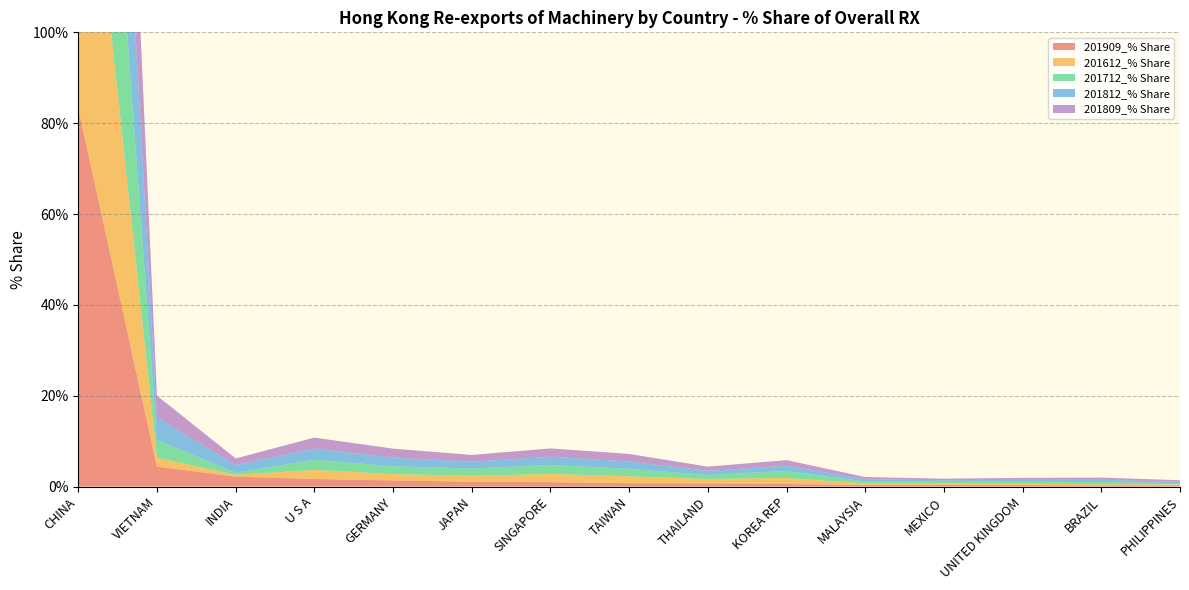

Reading right to left, transcribe all the data shown in this chart.

201909_% Share: 0.3	0.3	0.3	0.4	0.4	0.6	0.7	0.7	1.0	1.1	1.4	1.7	2.2	4.4	83.2
201612_% Share: 0.2	0.2	0.4	0.3	0.3	1.3	1.0	1.5	1.8	1.3	1.4	2.0	0.4	1.9	84.1
201712_% Share: 0.2	0.5	0.4	0.4	0.4	1.5	0.9	1.6	2.0	1.6	1.7	2.2	0.5	3.9	79.8
201812_% Share: 0.3	0.5	0.4	0.3	0.5	1.2	0.9	1.6	1.8	1.5	1.9	2.5	1.7	4.9	77.4
201809_% Share: 0.3	0.5	0.4	0.3	0.5	1.2	0.9	1.7	1.8	1.5	1.9	2.4	1.4	4.8	77.8